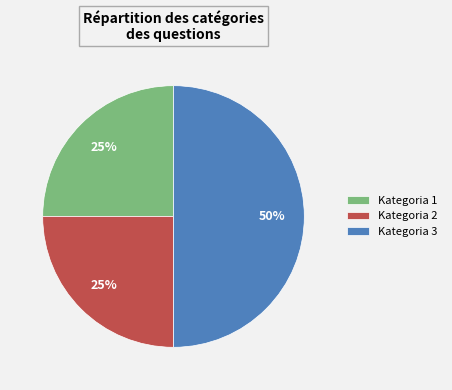

Approximately how many times larger is the value at Kategoria 3 compared to Kategoria 2?

2.0